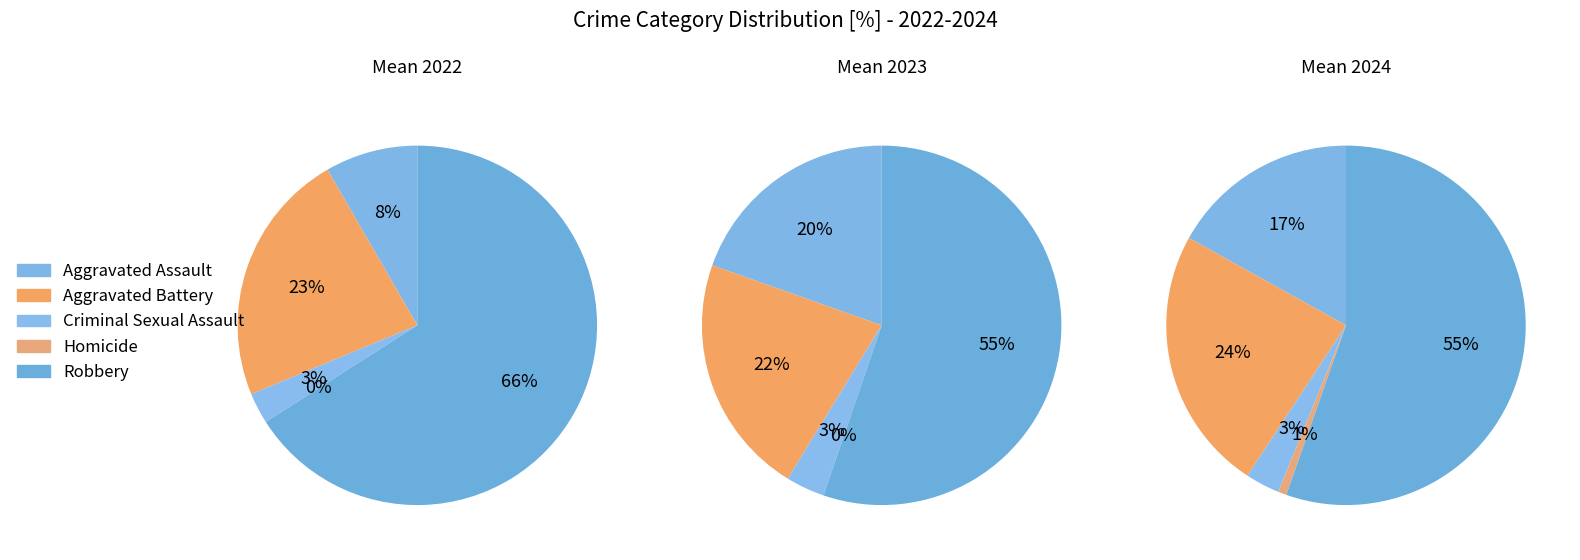

To the nearest percent, what is the difference between the Aggravated Battery and Homicide slice percentages?

23%